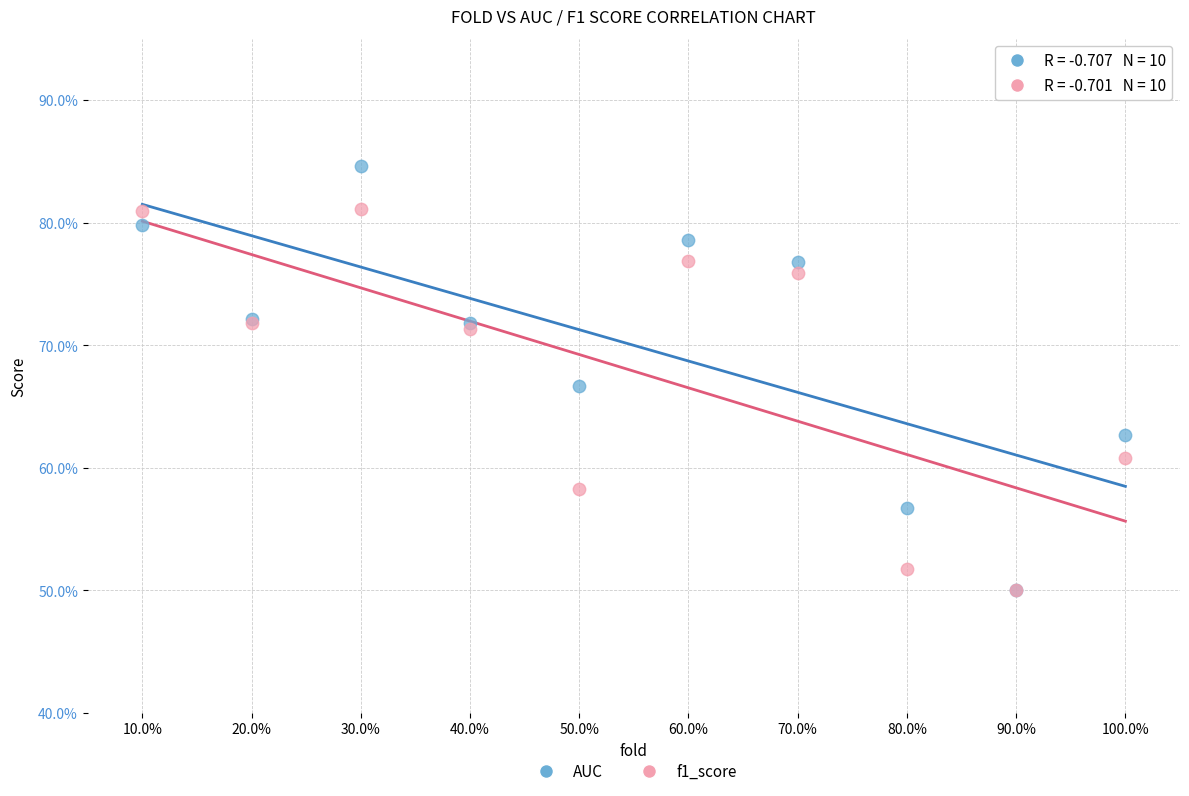

Which series has the largest Y range (max minus min)?

AUC